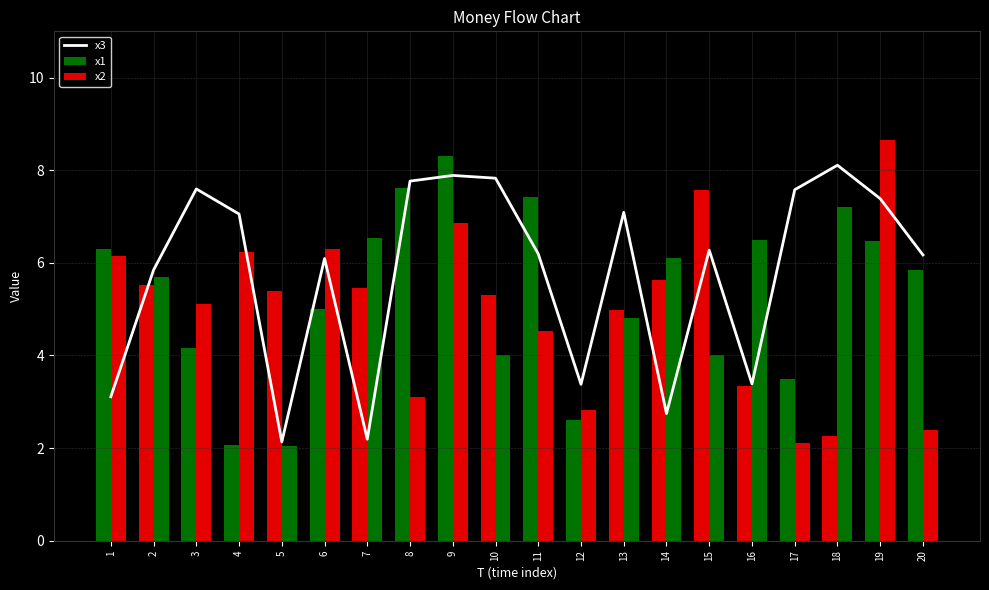

What is the difference between the x3 values at 9 and 3?

0.3